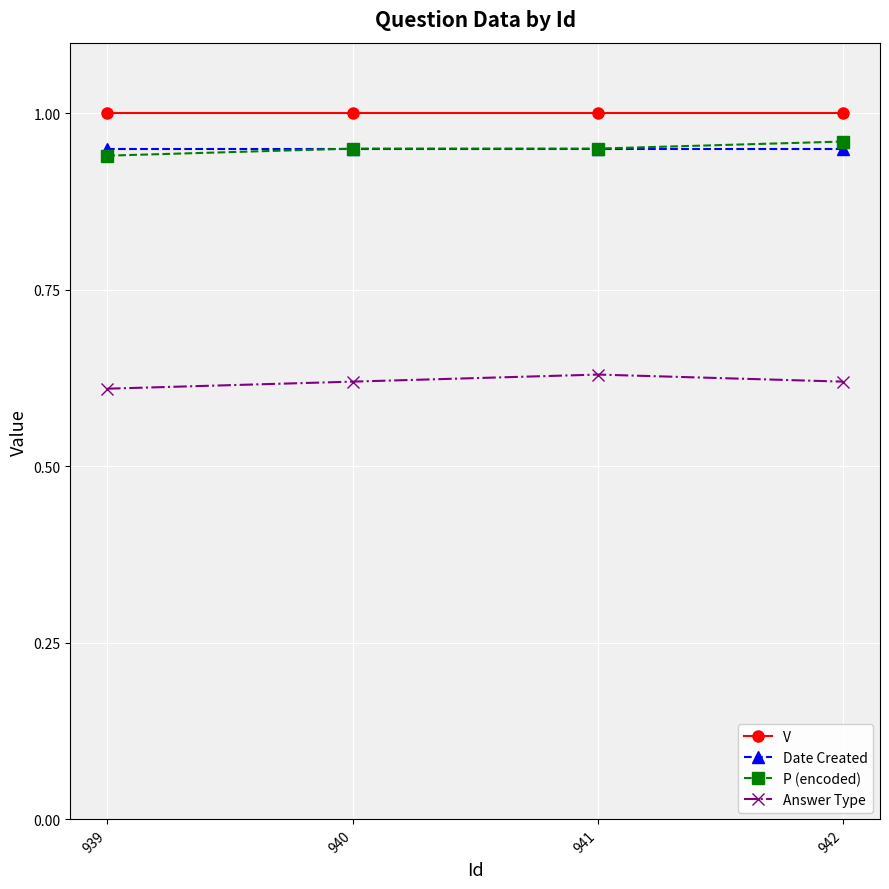

True or false: Answer Type and Date Created cross at least once.

False